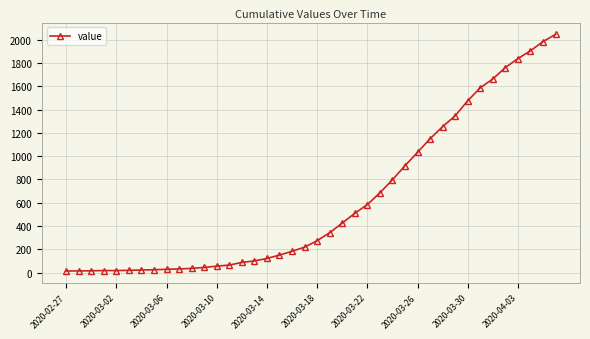

What is the maximum value shown in the chart?

2047